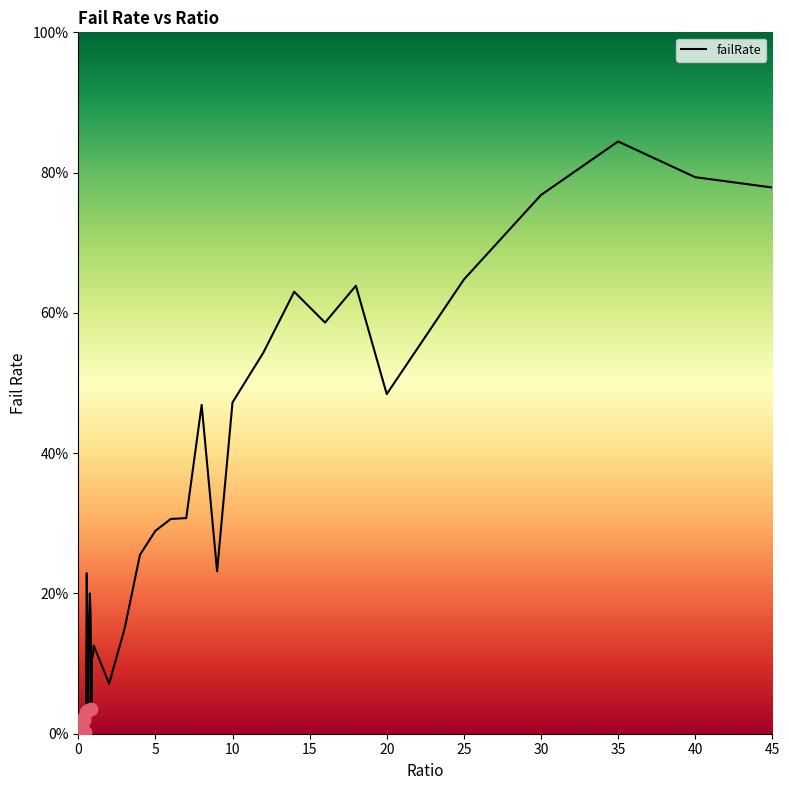

Is this an area chart (filled region under the line)?

No